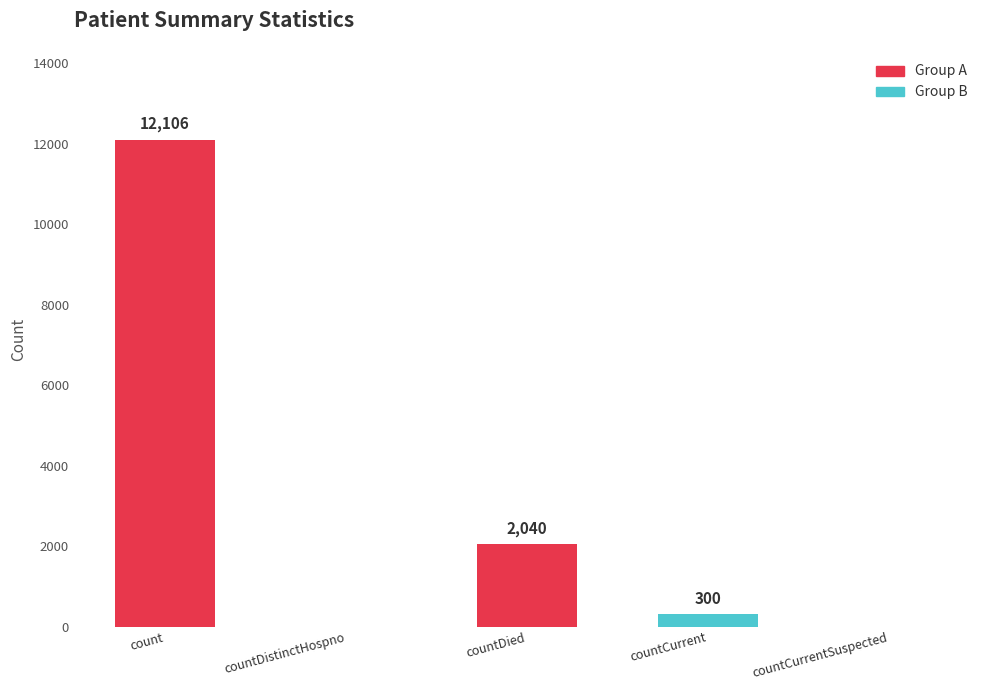

What is the sum of all values?

14446